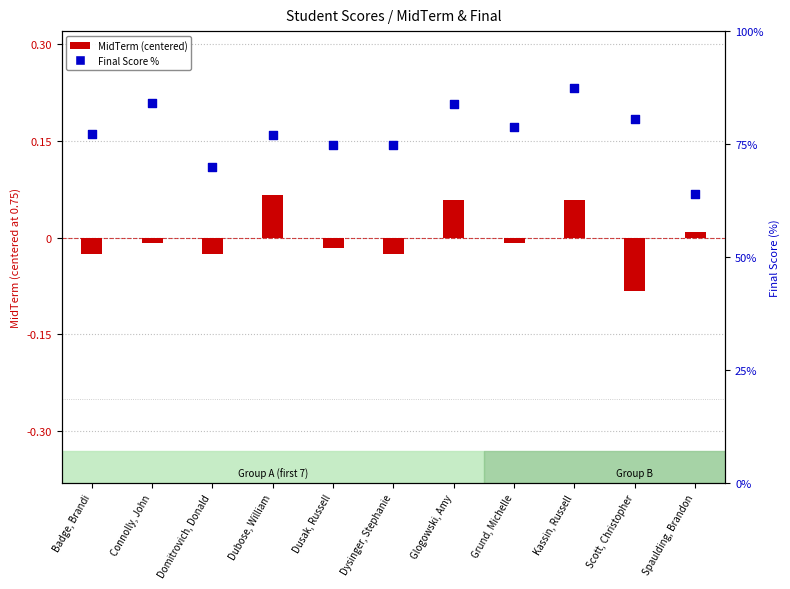

What are all the series names shown in the legend?

MidTerm (centered), Final Score %